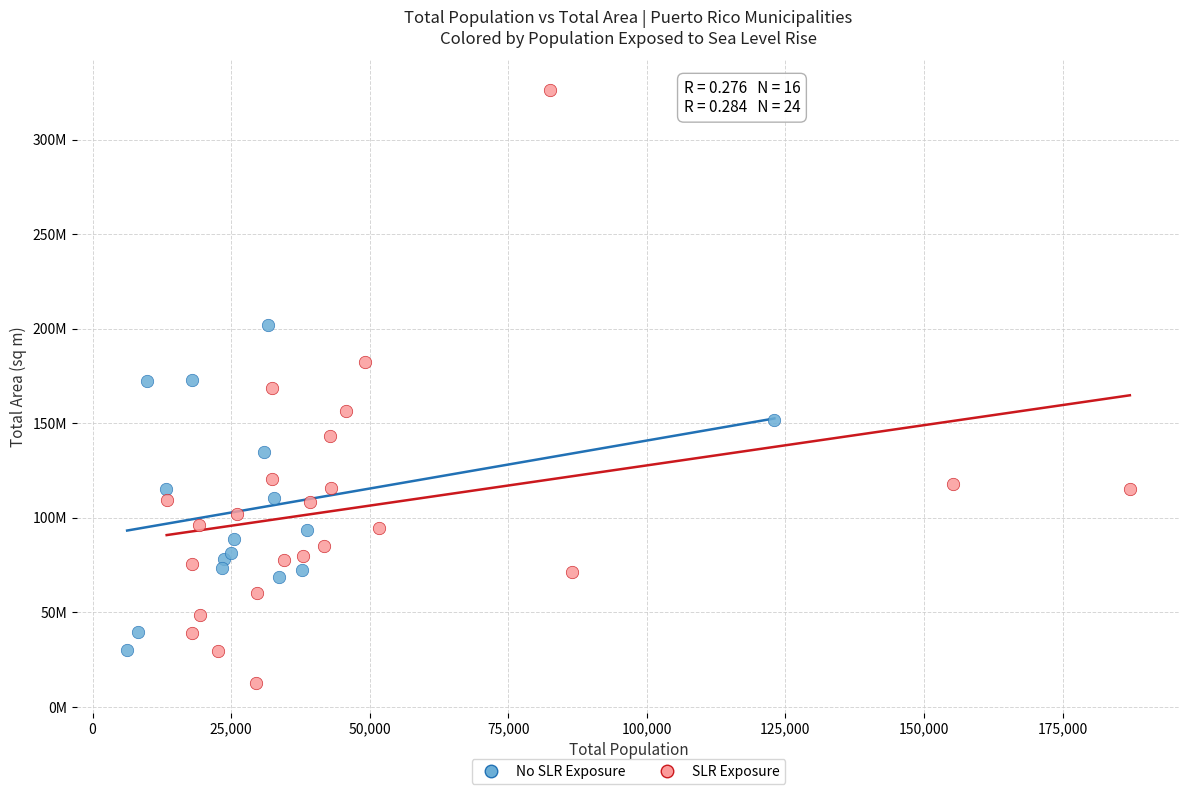

What are all the series names shown in the legend?

No SLR Exposure, SLR Exposure